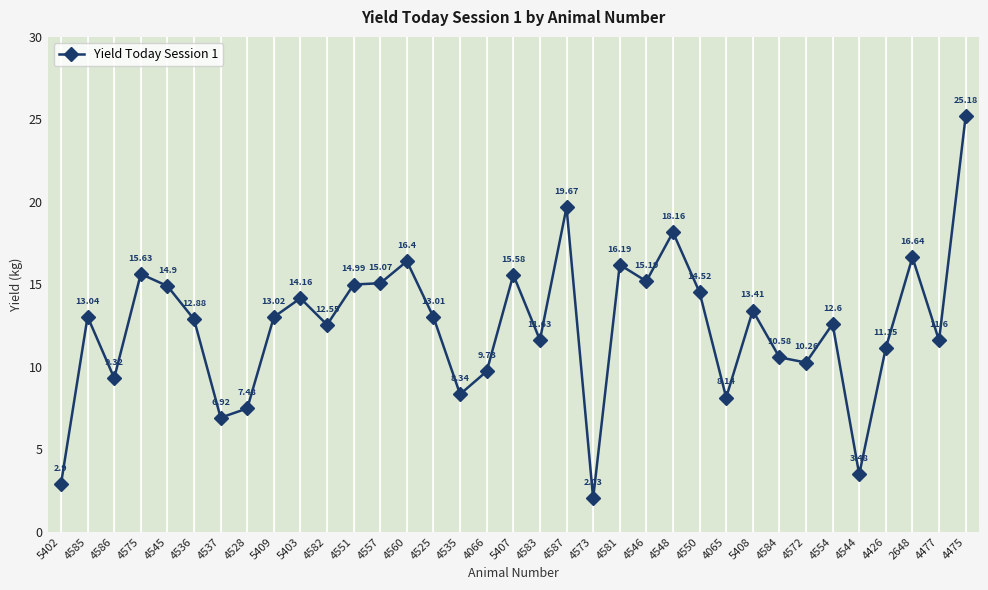

What is the label of the 16th point from the left?

4535